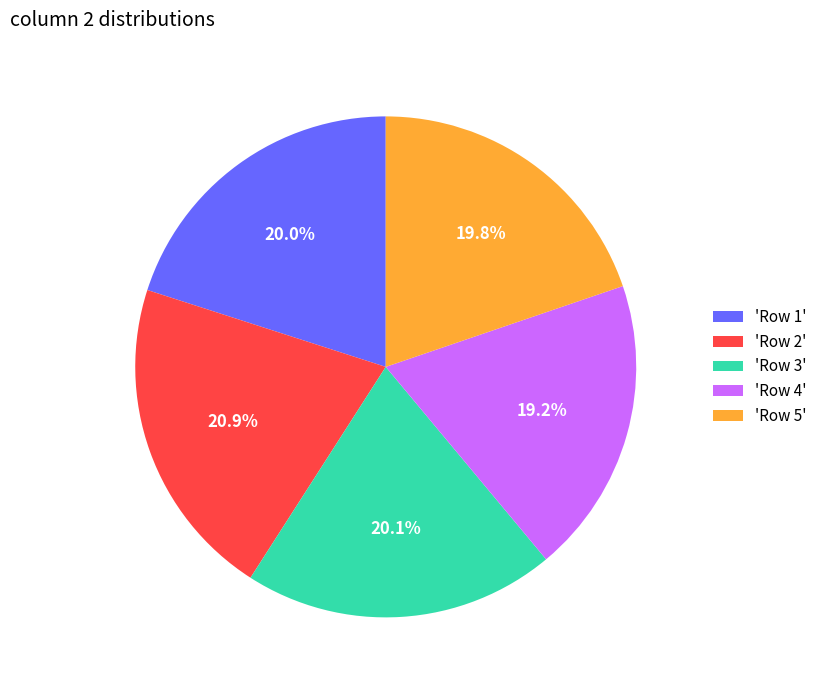

What is the total percentage of 'Row 5' and 'Row 1'?

39.8%